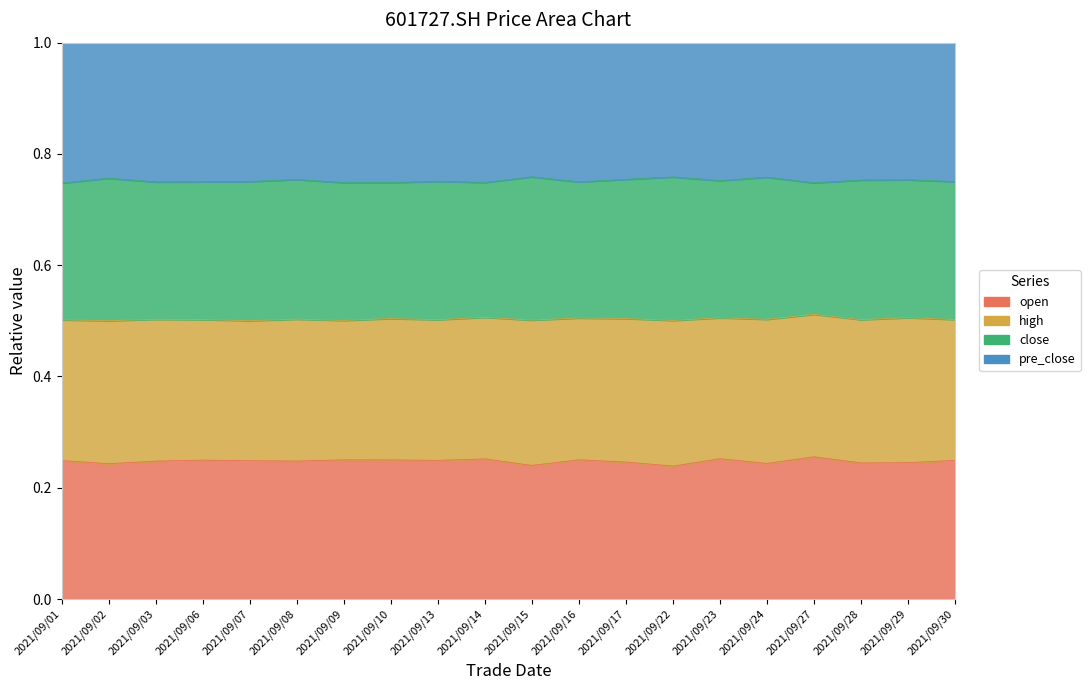

What are all the series names shown in the legend?

open, high, close, pre_close